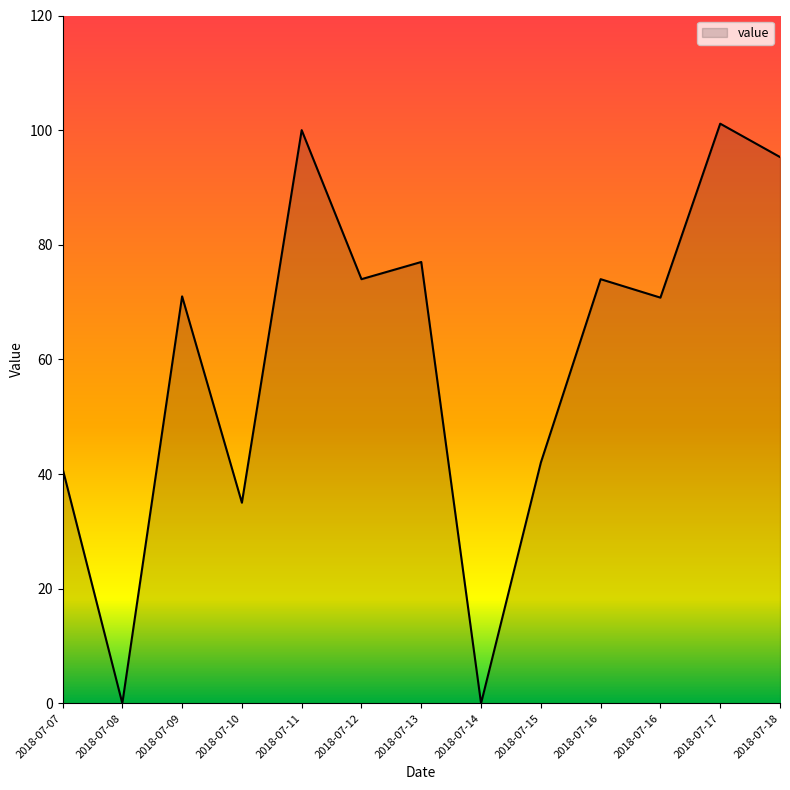

True or false: the data has more than 1 interior local peaks.

True